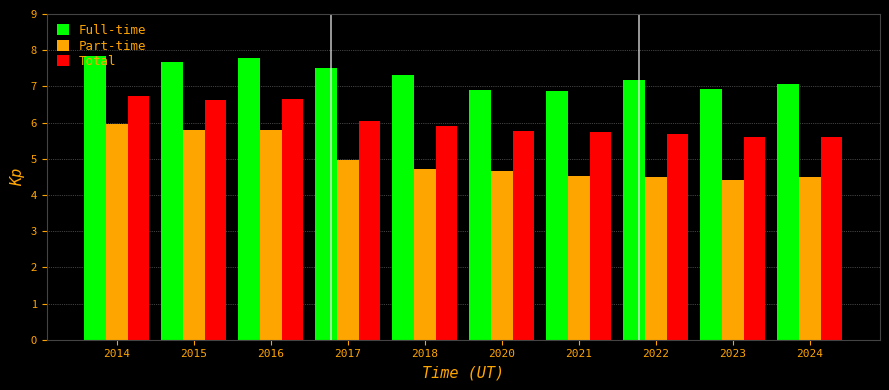

What is the maximum value shown in the chart?

7.8